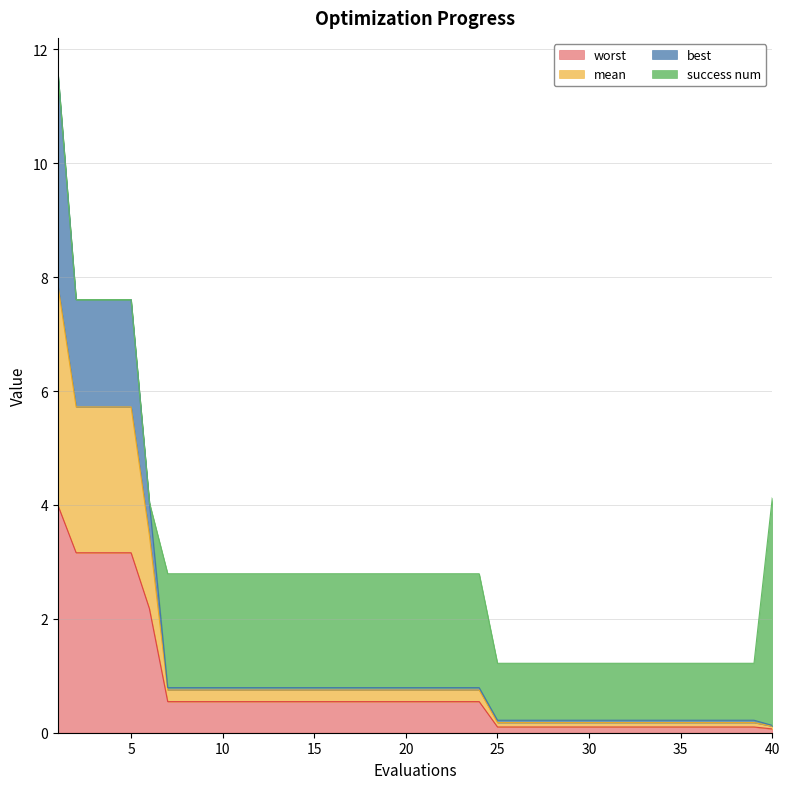

True or false: worst and mean intersect in this chart.

False